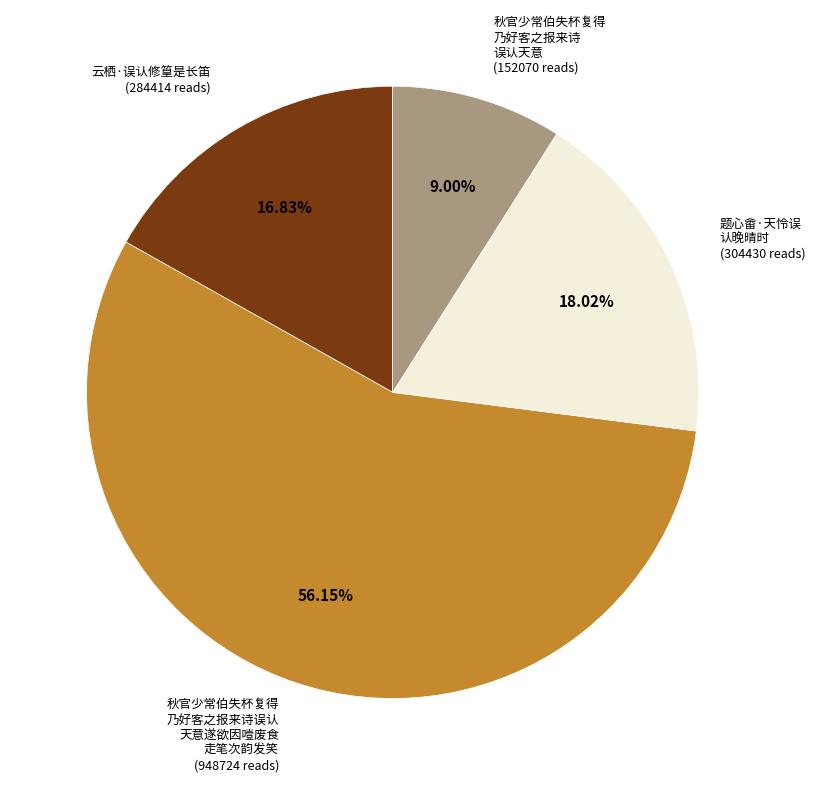

How many slices are in this pie chart?

4